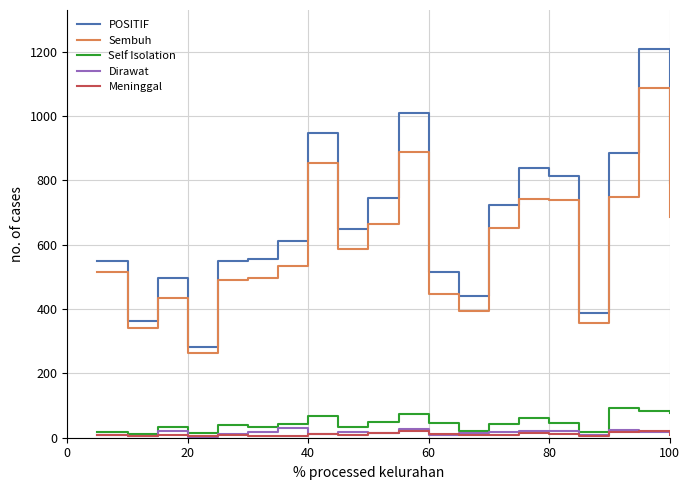

True or false: POSITIF and Meninggal cross at least once.

False